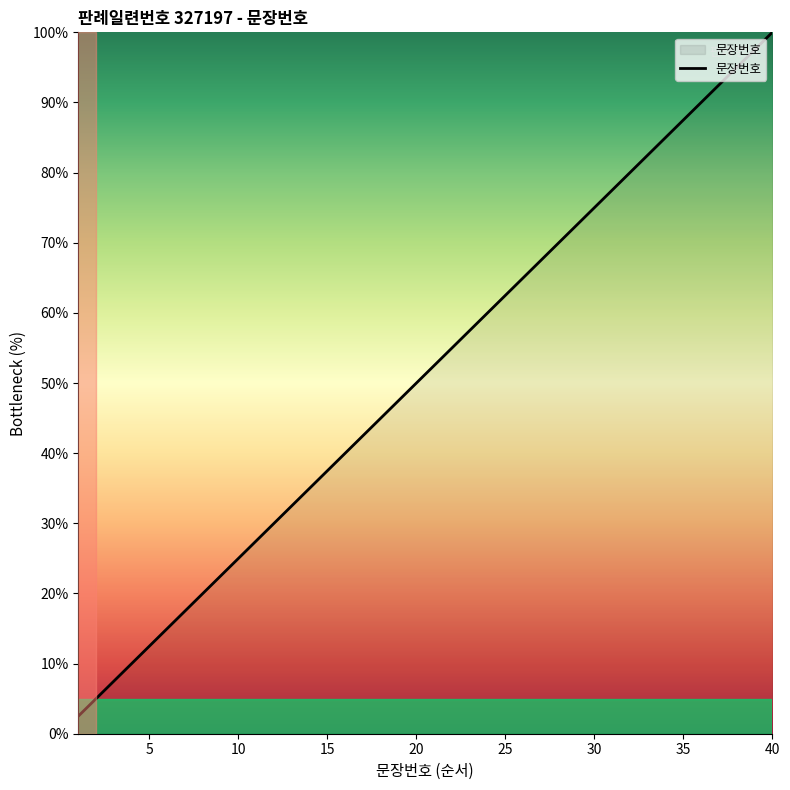

What is the greatest value displayed?

100.0